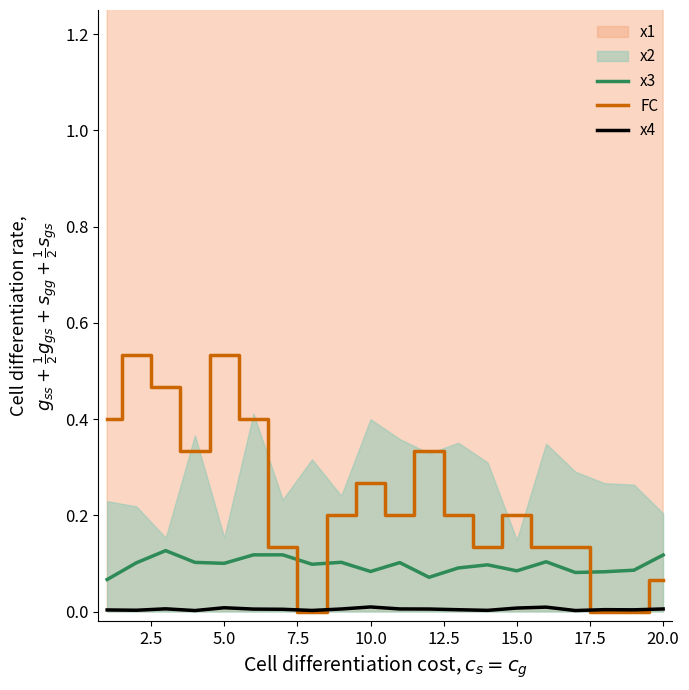

The value of FC at 10.0 is 0.1. True or false?

False